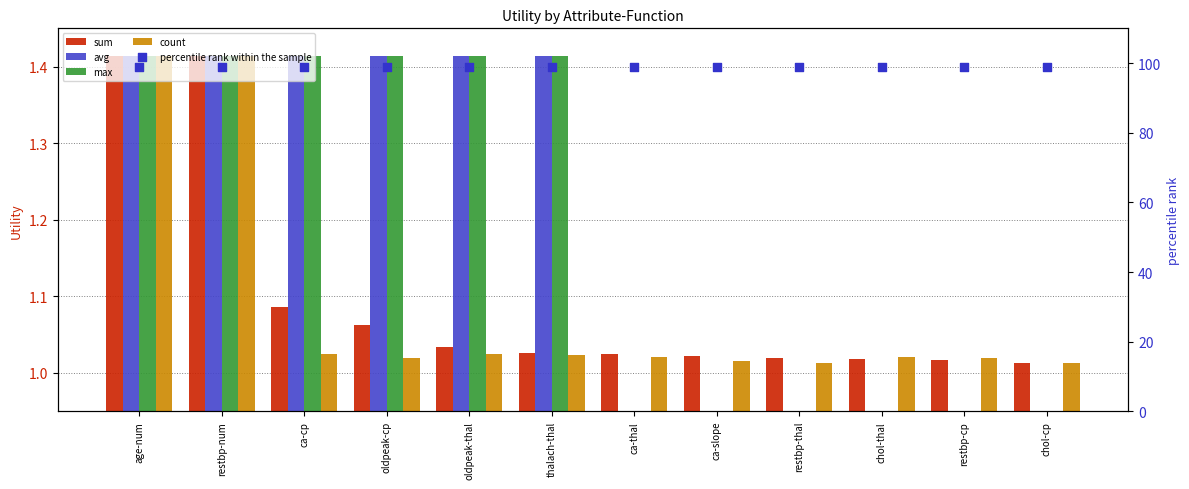

Which series contains the lowest Y value?

avg